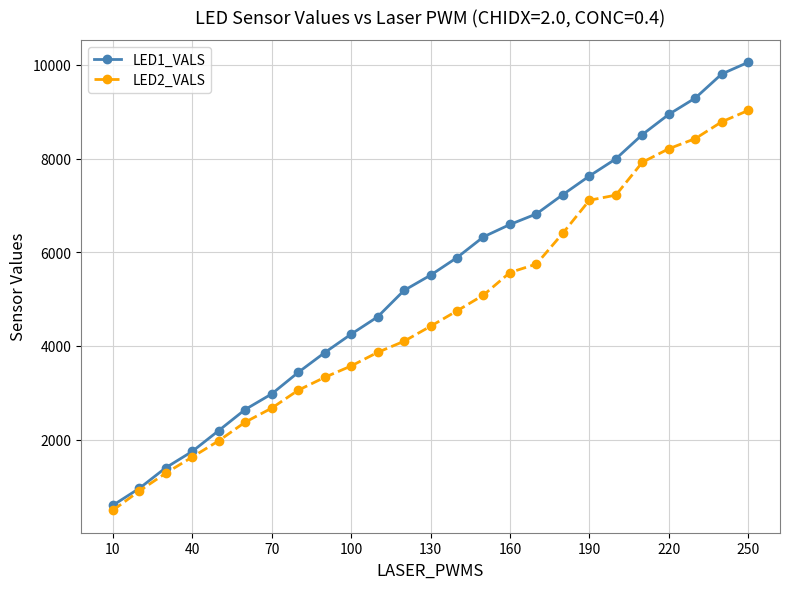

True or false: LED1_VALS has more than 1 points higher than both neighbors.

False